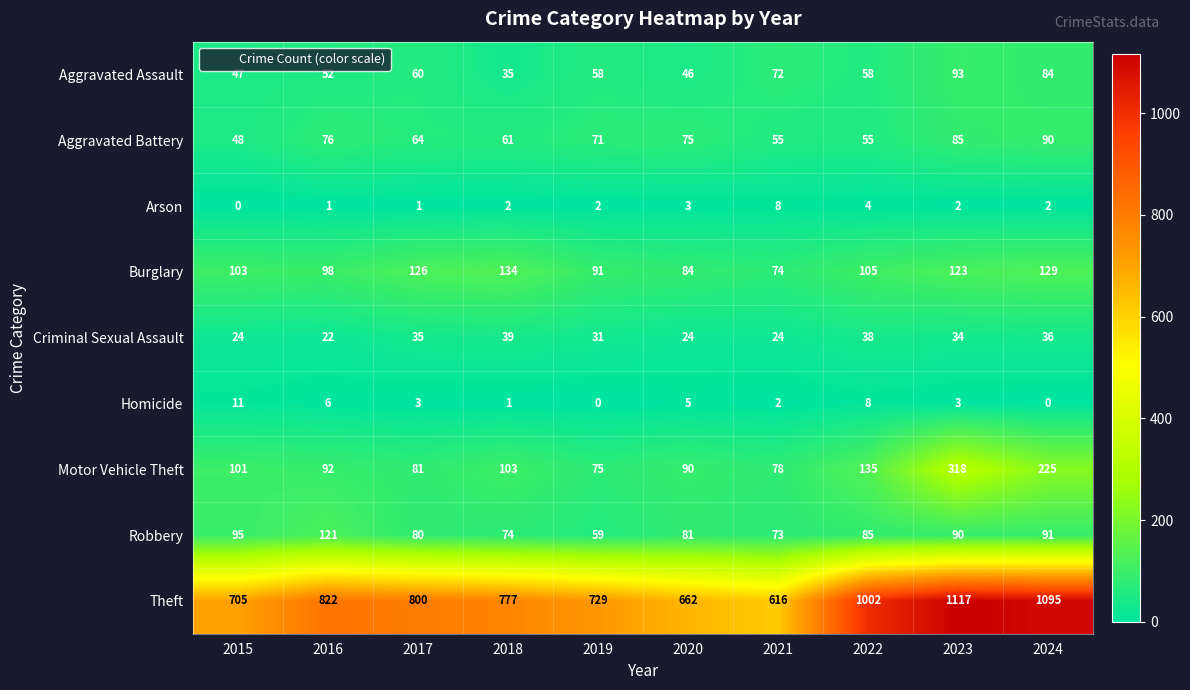

Read the Burglary value at 2022, to the nearest 5.

105